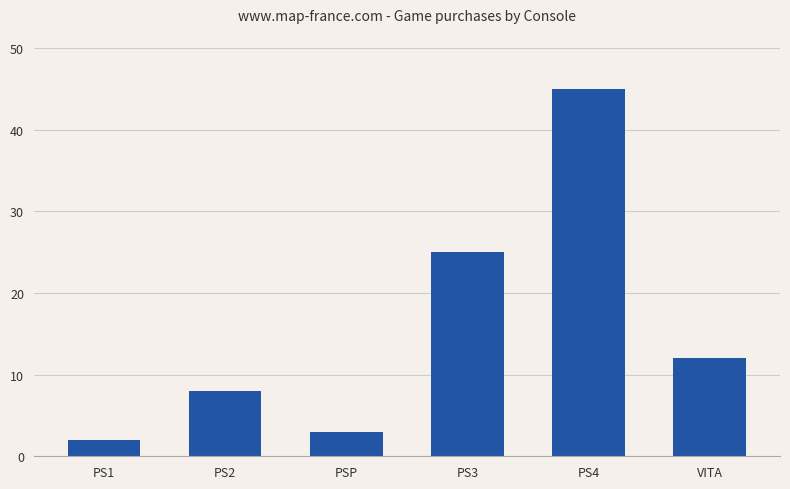

Reading left to right, list all the values displayed in this chart.

2	8	3	25	45	12